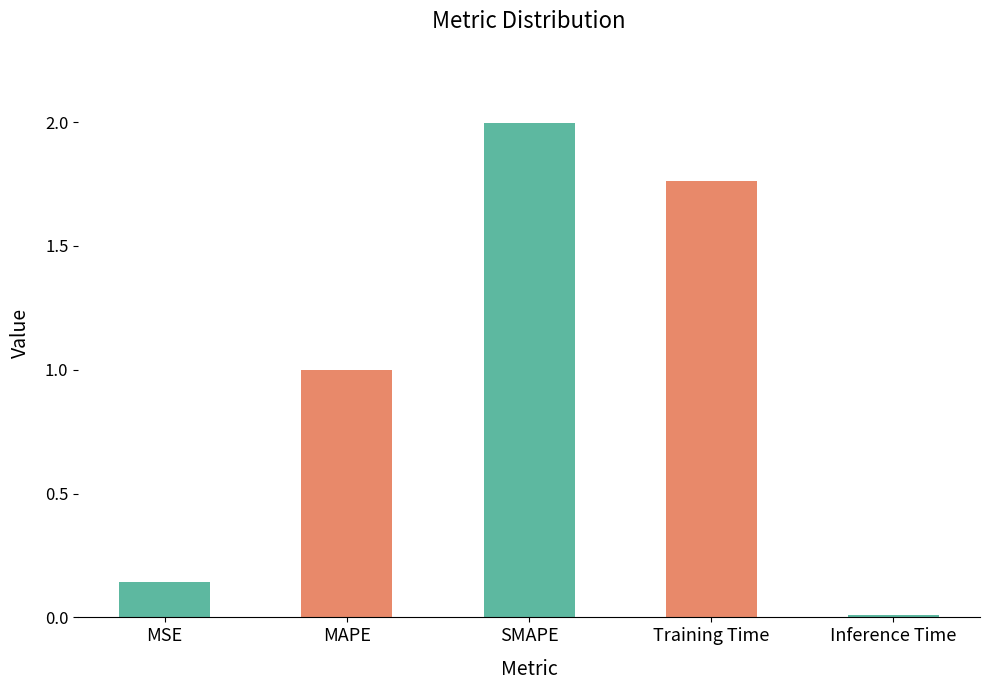

What is the sum of all values?

4.9